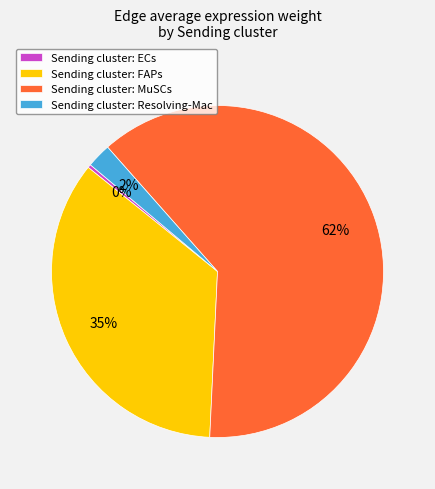

Which has a higher value, Sending cluster: Resolving-Mac or Sending cluster: FAPs?

Sending cluster: FAPs